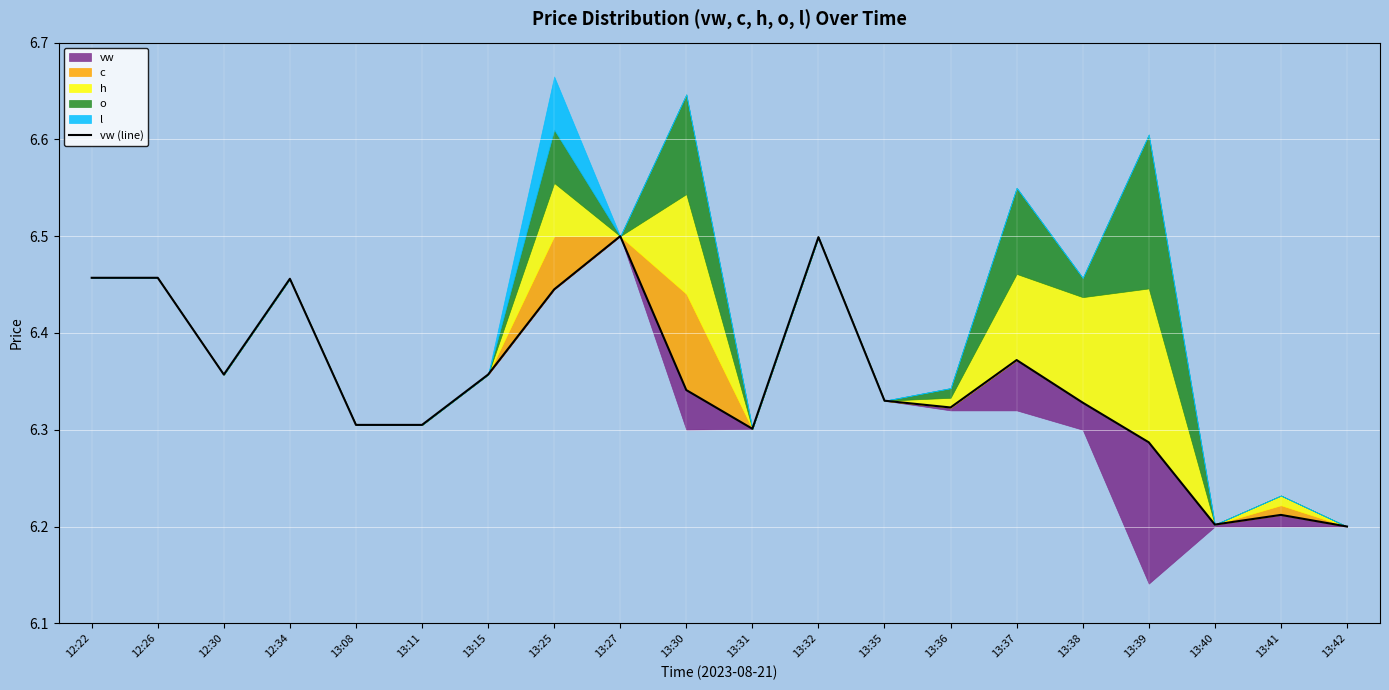

The chart shows a value of 3.0 at 12:30. True or false?

False